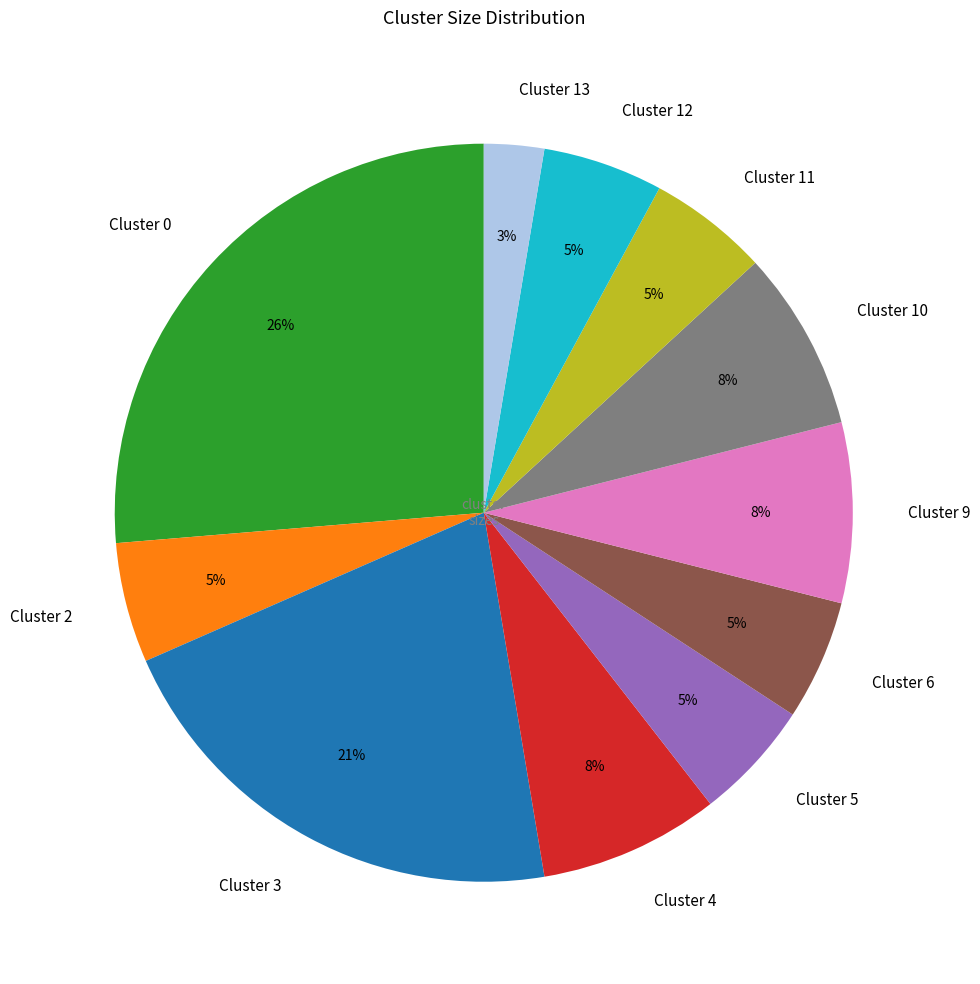

To the nearest percent, what portion does Cluster 12 represent?

5%